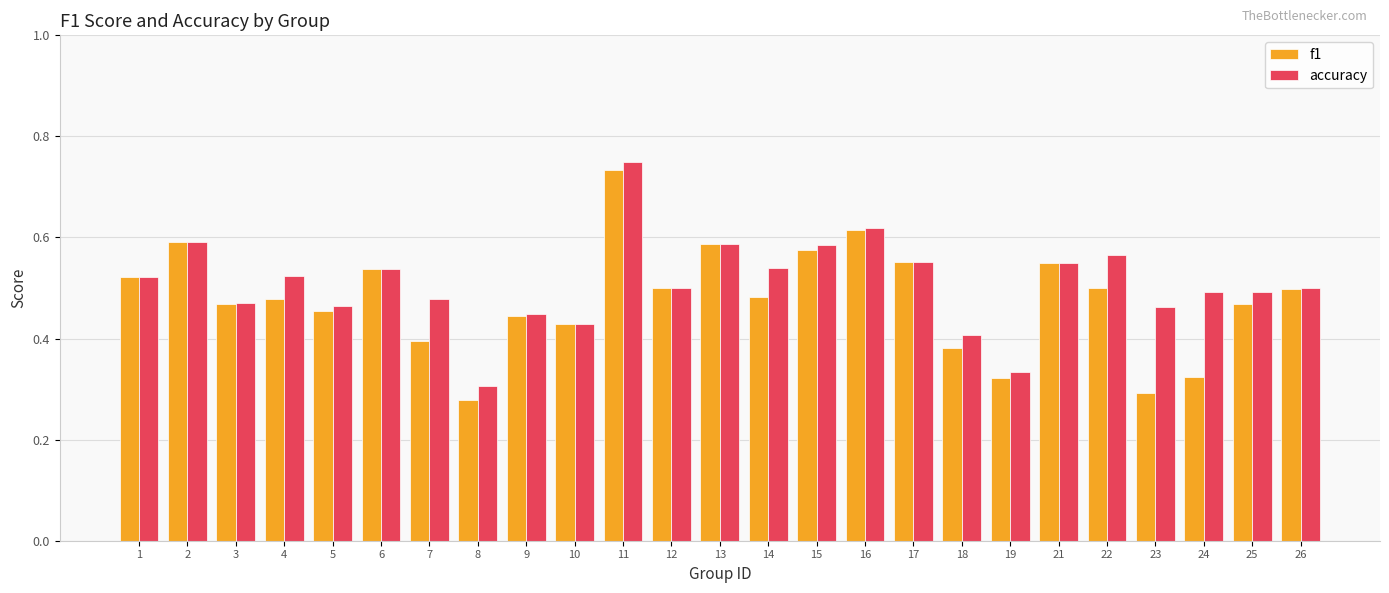

List the series in order of their overall mean, lowest first.

f1, accuracy